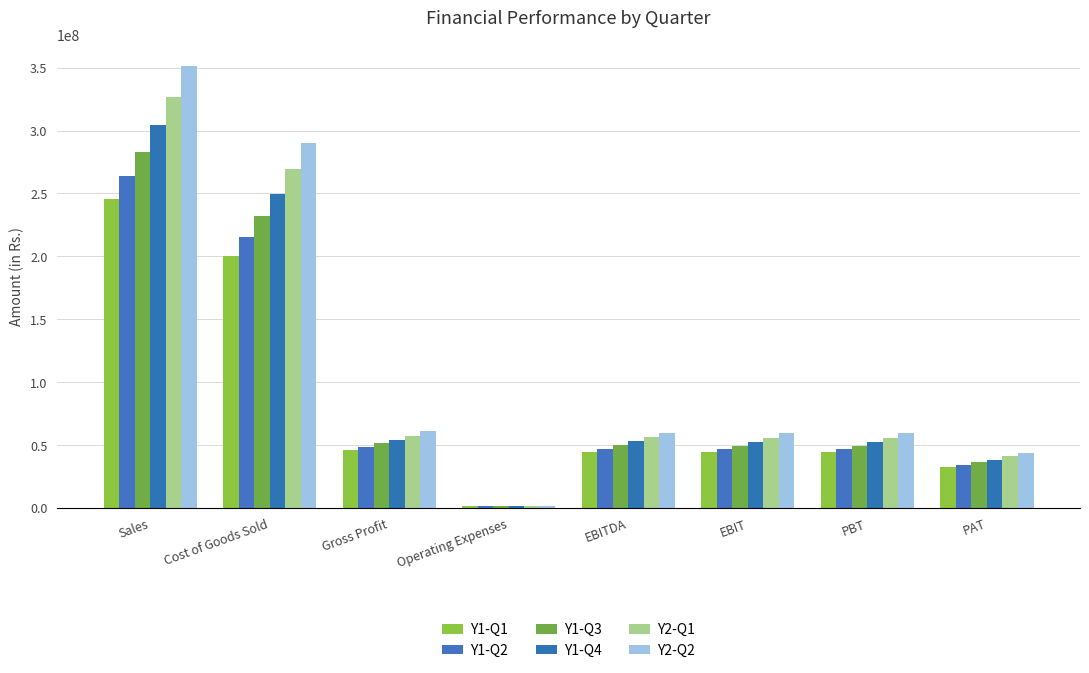

Reading left to right, what are all the values shown in this chart?

Y1-Q1: 245769875.8	199927825.4	45842050.4	1251801.0	44590249.4	44178607.9	44140797.4	32487626.9
Y1-Q2: 263808707.4	215339184.4	48469523.0	1251801.0	47217722.0	46784651.9	46602496.3	34299437.3
Y1-Q3: 283229503.6	231938526.8	51290976.8	1251801.0	50039175.8	49570837.9	49354320.1	36324779.6
Y1-Q4: 304142656.0	249817428.5	54325227.5	1251801.0	53073426.5	52583660.0	52367142.3	38542216.8
Y2-Q1: 326667712.0	269074524.6	57593187.4	1251801.0	56341386.4	55851619.9	55635102.2	40947435.2
Y2-Q2: 350934158.0	289816053.6	61118104.3	1251801.0	59866303.3	59416715.4	59313629.0	43654831.0